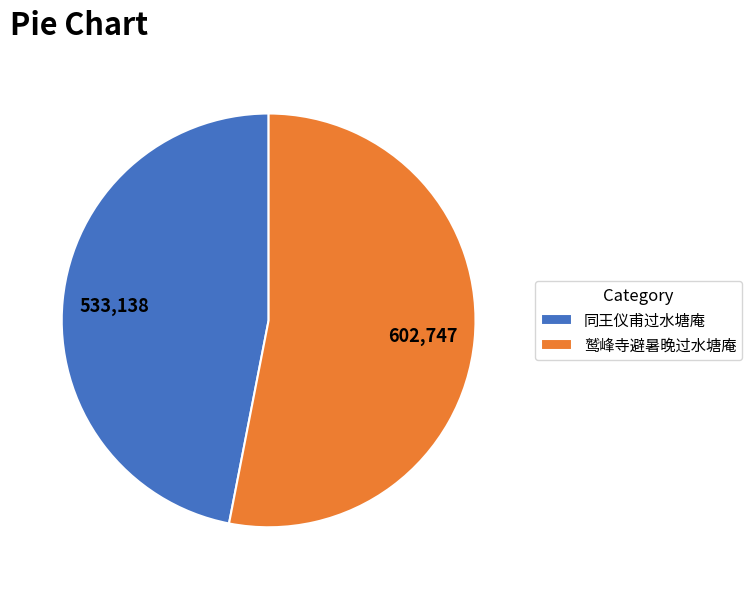

What is the majority slice?

鹫峰寺避暑晚过水塘庵